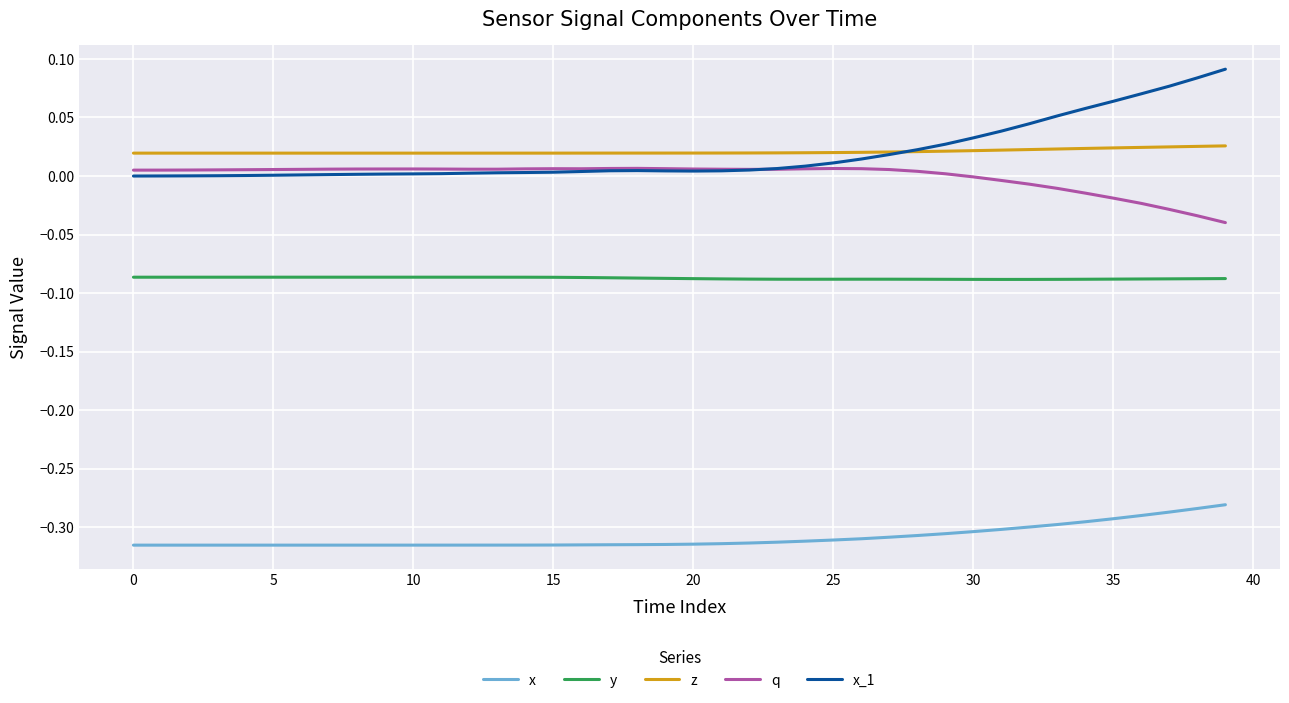

True or false: q and y cross at least once.

False